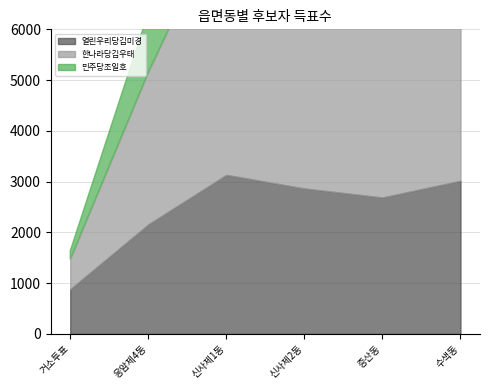

At 신사제2동, list the series in order from smallest to largest.

민주당조일호, 열린우리당김미경, 한나라당김우태